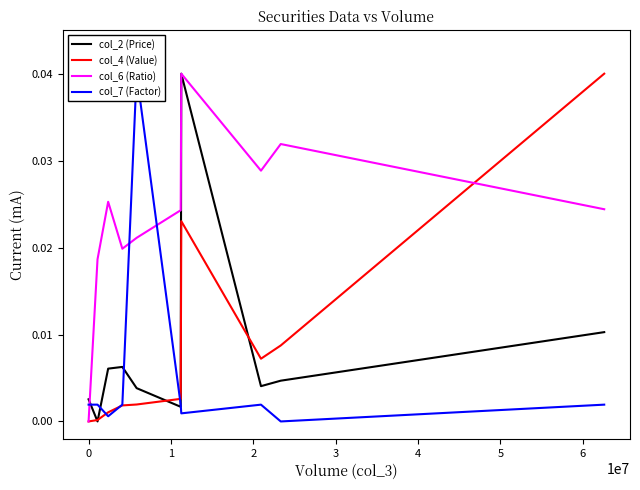

Which series changed the most between 3 and 5?

col_7 (Factor)